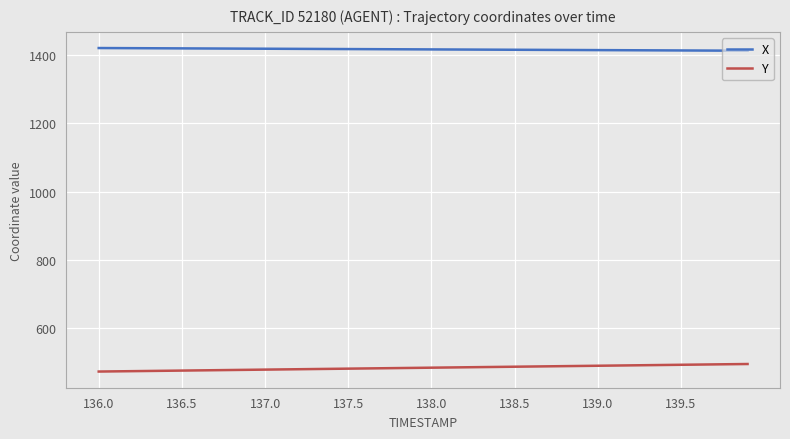

Which series has the largest total across all categories?

X